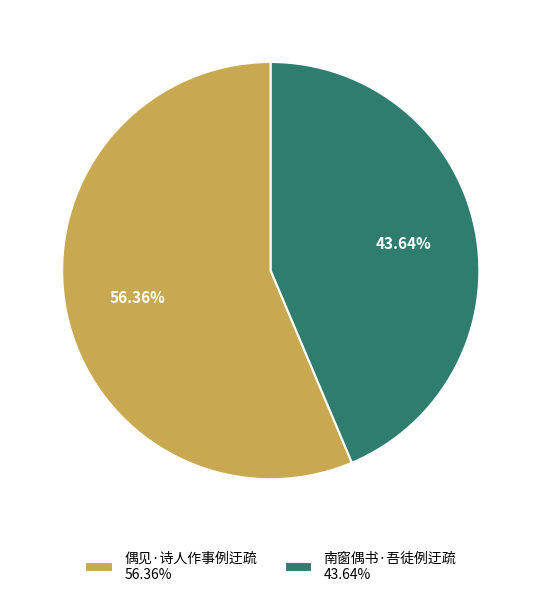

Do 偶见·诗人作事例迂疏 and 南窗偶书·吾徒例迂疏 together represent more than half of the pie?

Yes